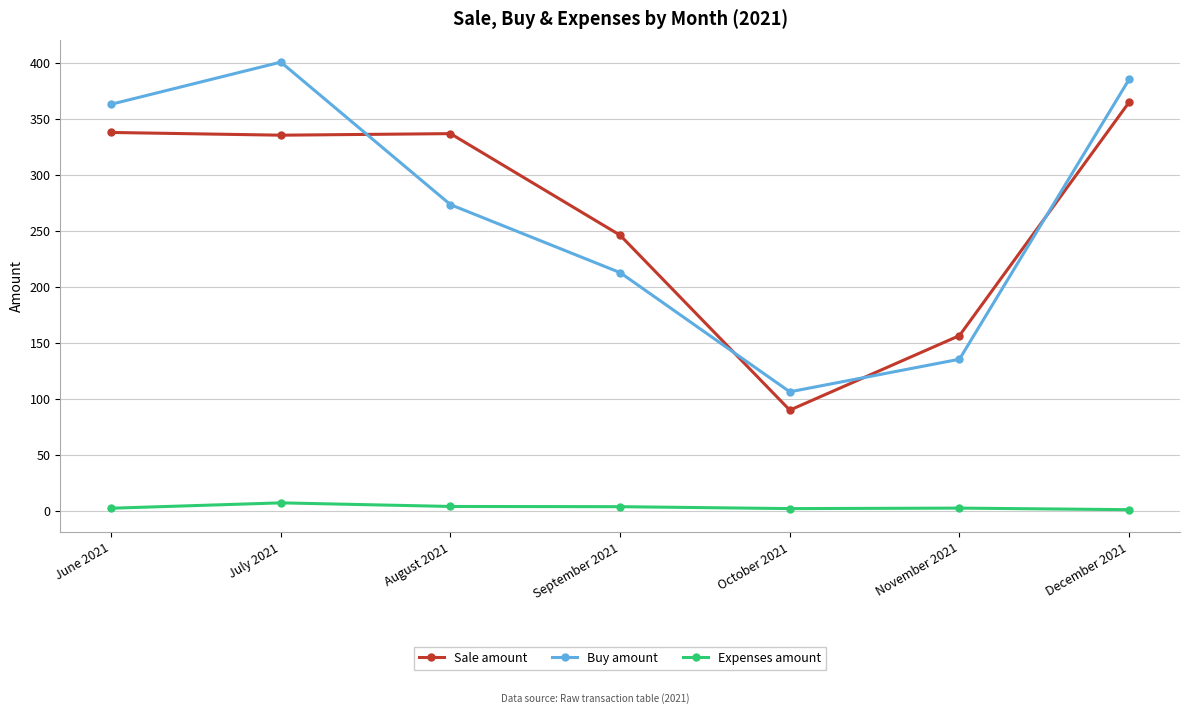

How many lines are shown in the chart?

3